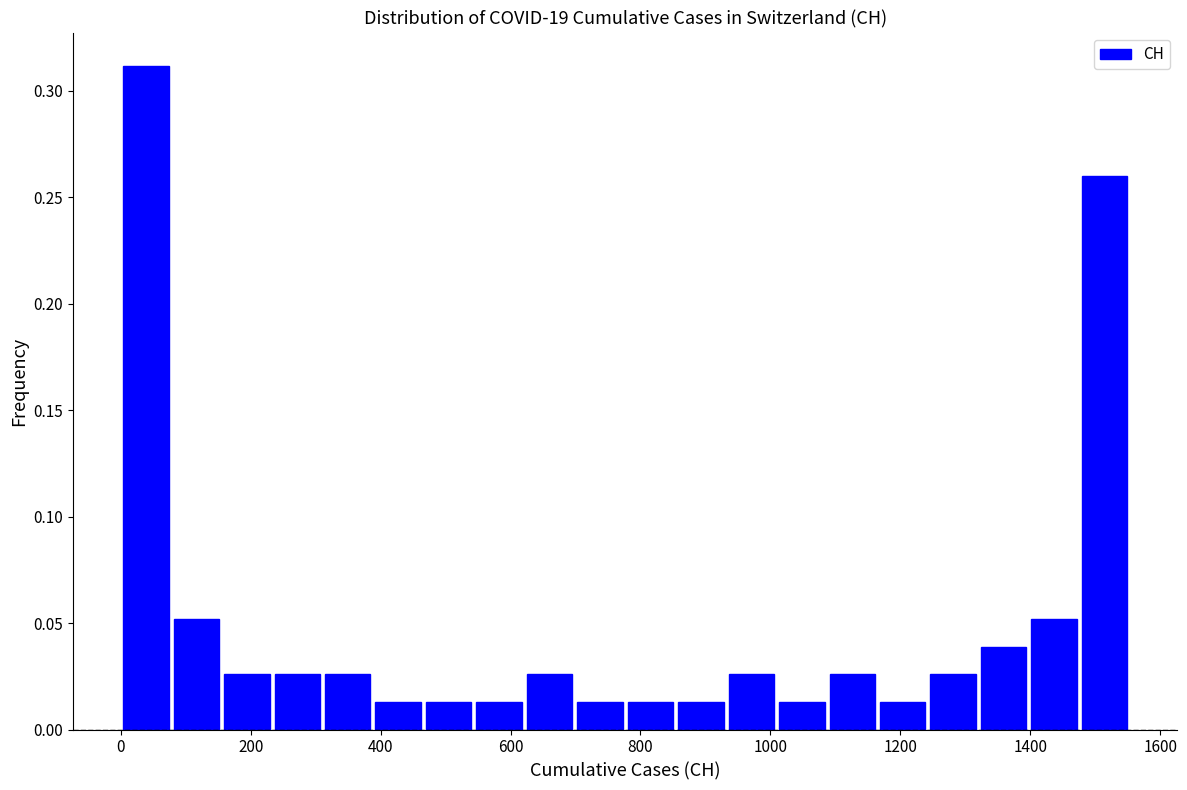

Around what value on the x-axis is the tallest bar? Give the approximate position of its centre, as read against the axis.

40